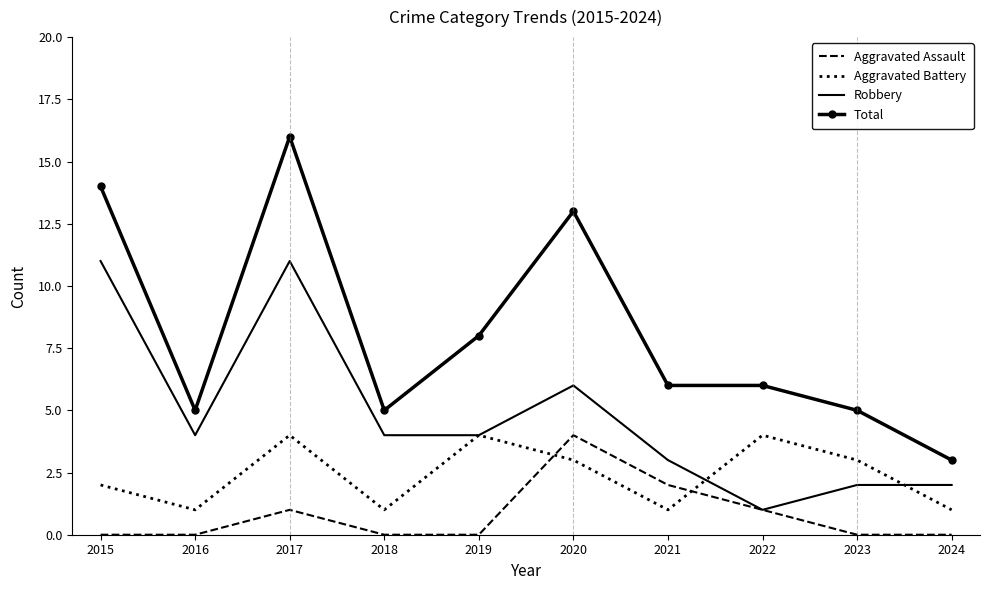

What is the sum of all Aggravated Battery values?

24